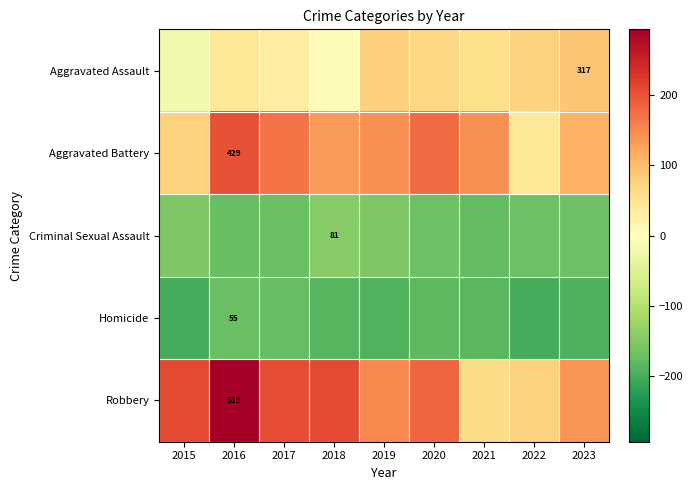

At how many categories does at least one series exceed -34?

9